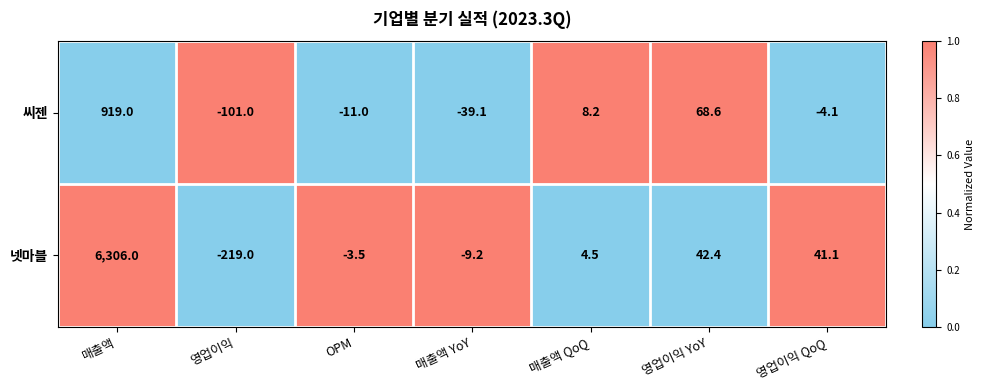

Reading left to right, transcribe all the data shown in this chart.

씨젠: 919.0	-101.0	-11.0	-39.1	8.2	68.6	-4.1
넷마블: 6306.0	-219.0	-3.5	-9.2	4.5	42.4	41.1